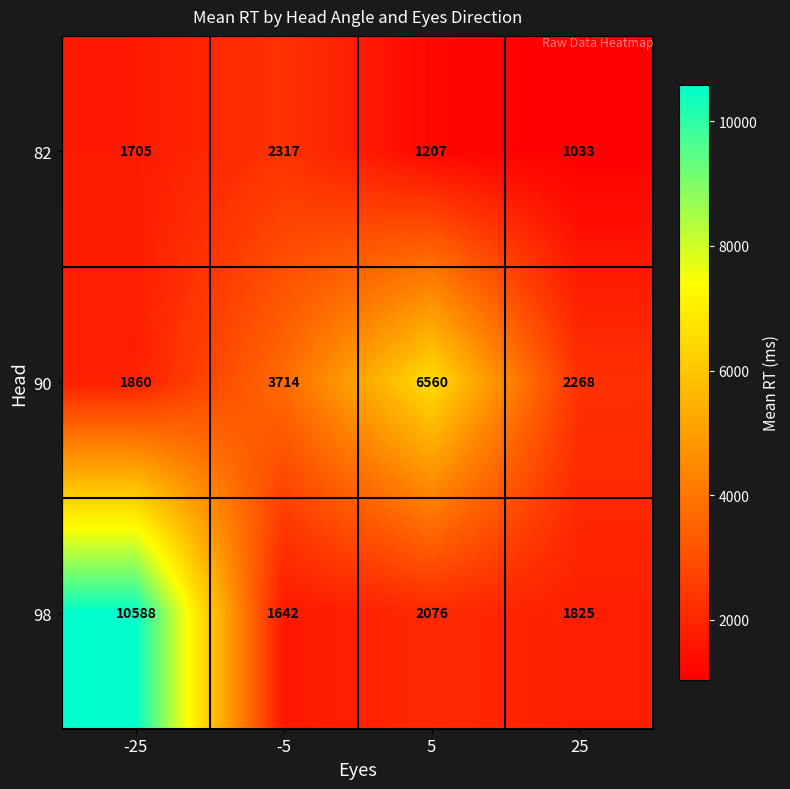

Which series changed the most between -5 and 5?

90